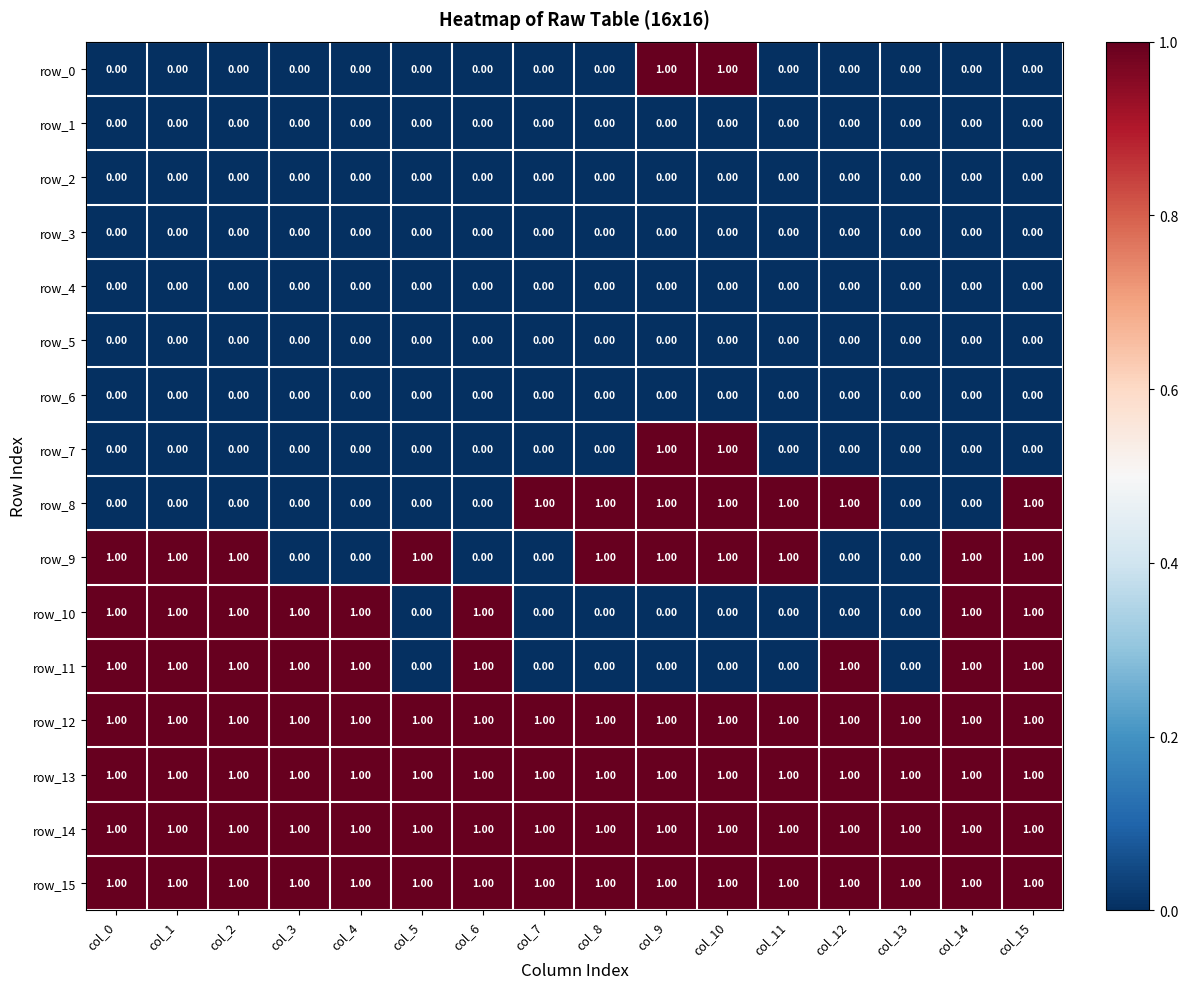

What is the difference between the highest and lowest values at col_9?

1